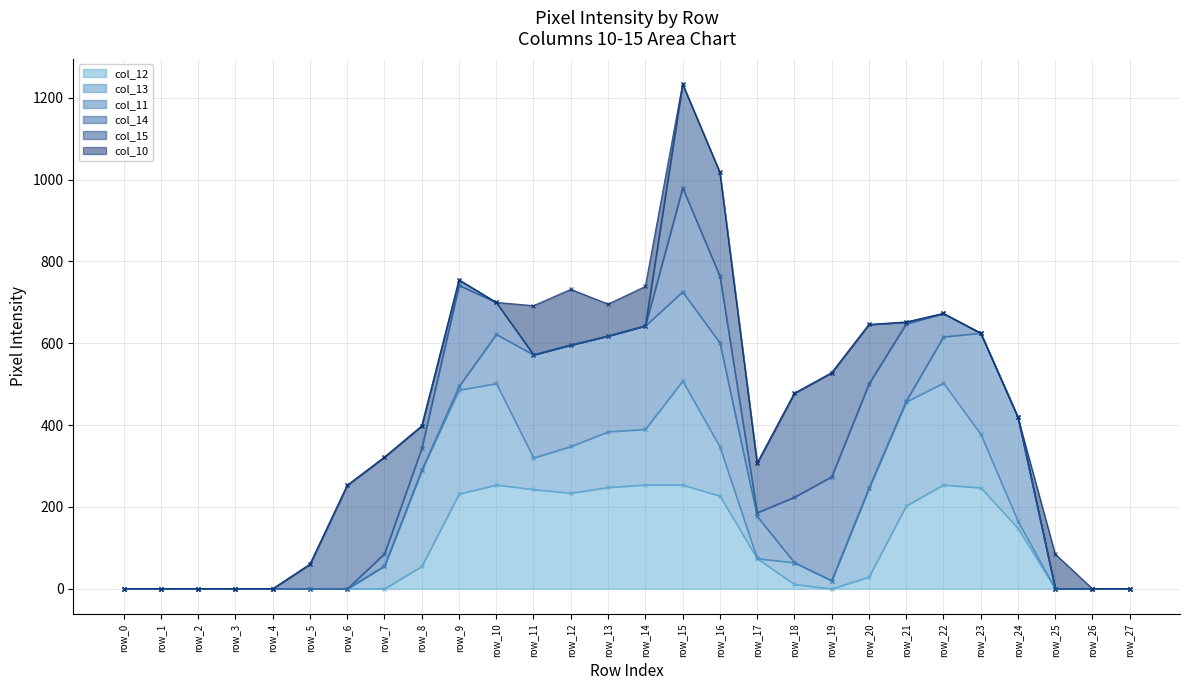

Which series has the largest range (max minus min)?

col_15 line